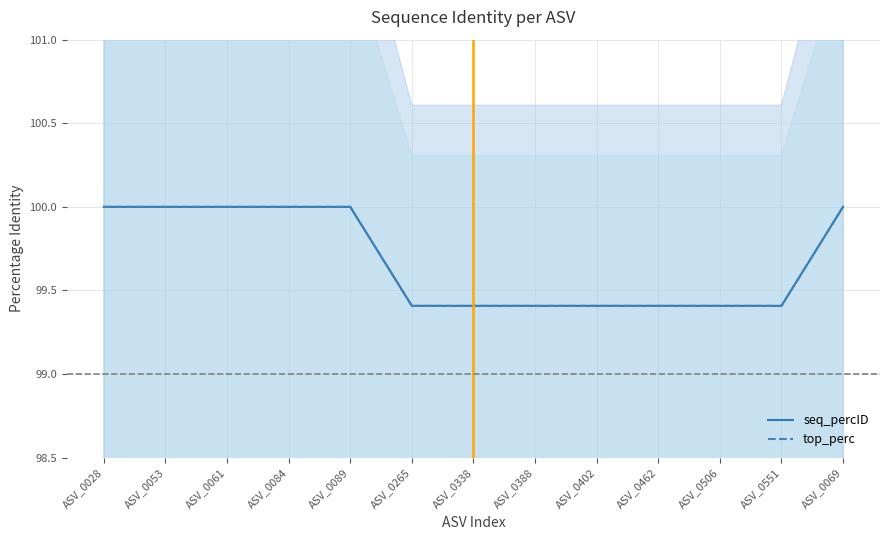

What is the label of the 5th point from the left?

ASV_0089